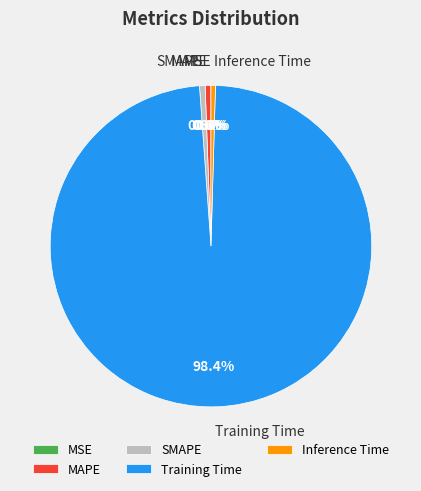

Is Training Time the majority of the pie?

Yes